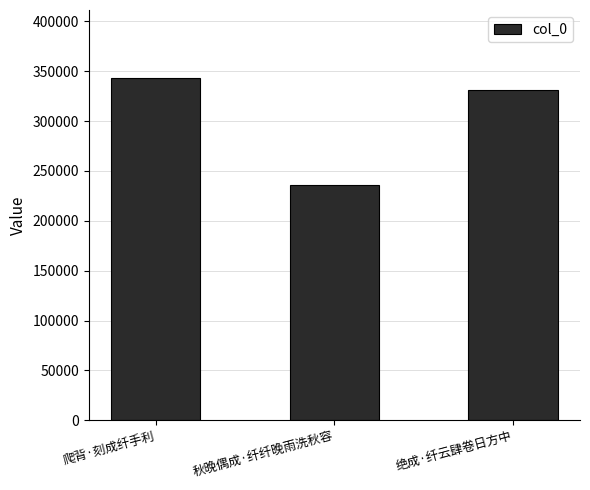

What is the ratio of the value at 绝成·纤云肆卷日方中 to the value at 秋晚偶成·纤纤晚雨洗秋容?

1.4